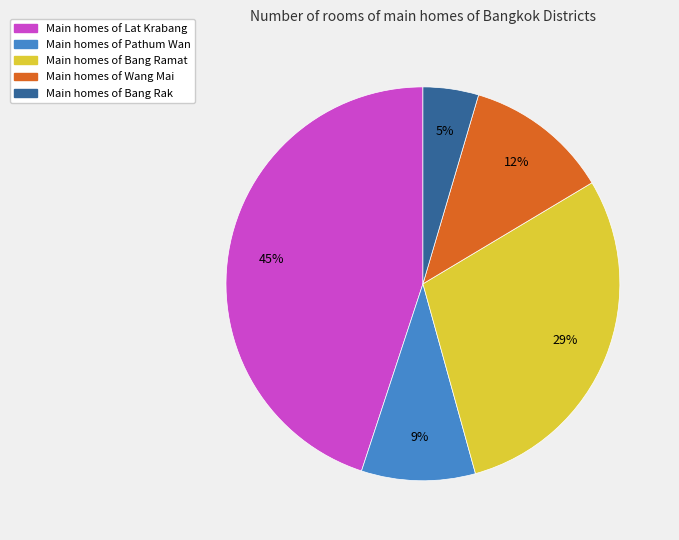

Does any single category account for the majority?

No